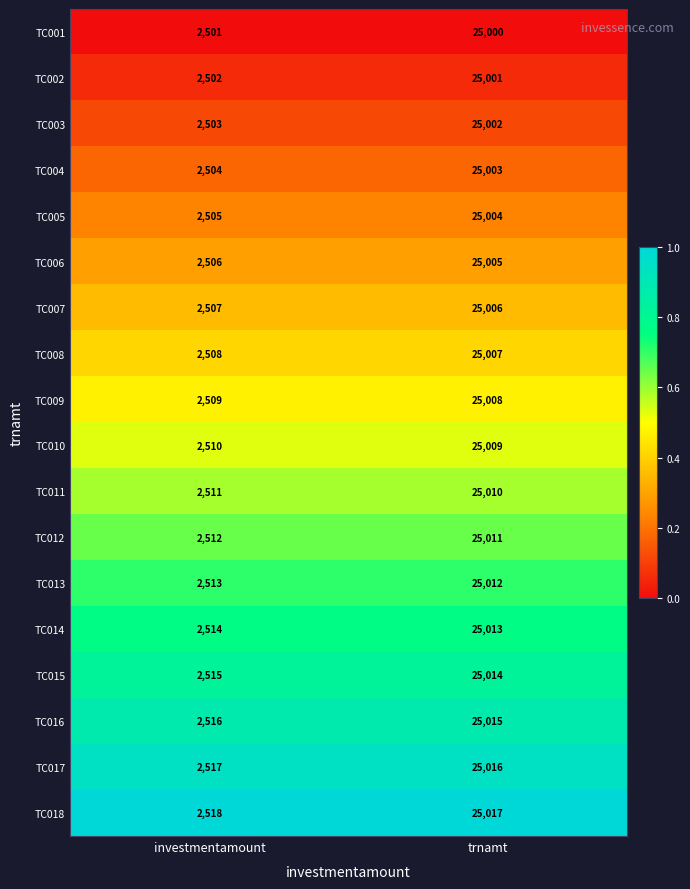

Is the value of TC002 at investmentamount greater than the value of TC013 at trnamt?

No